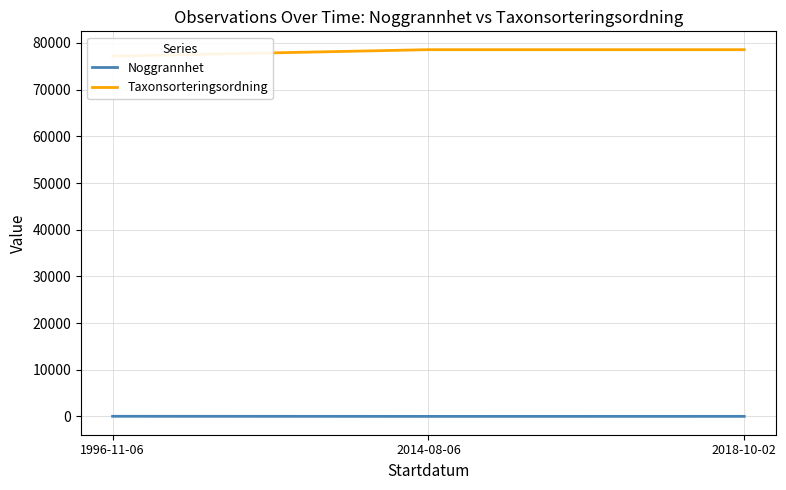

What position from the right is 1996-11-06?

3